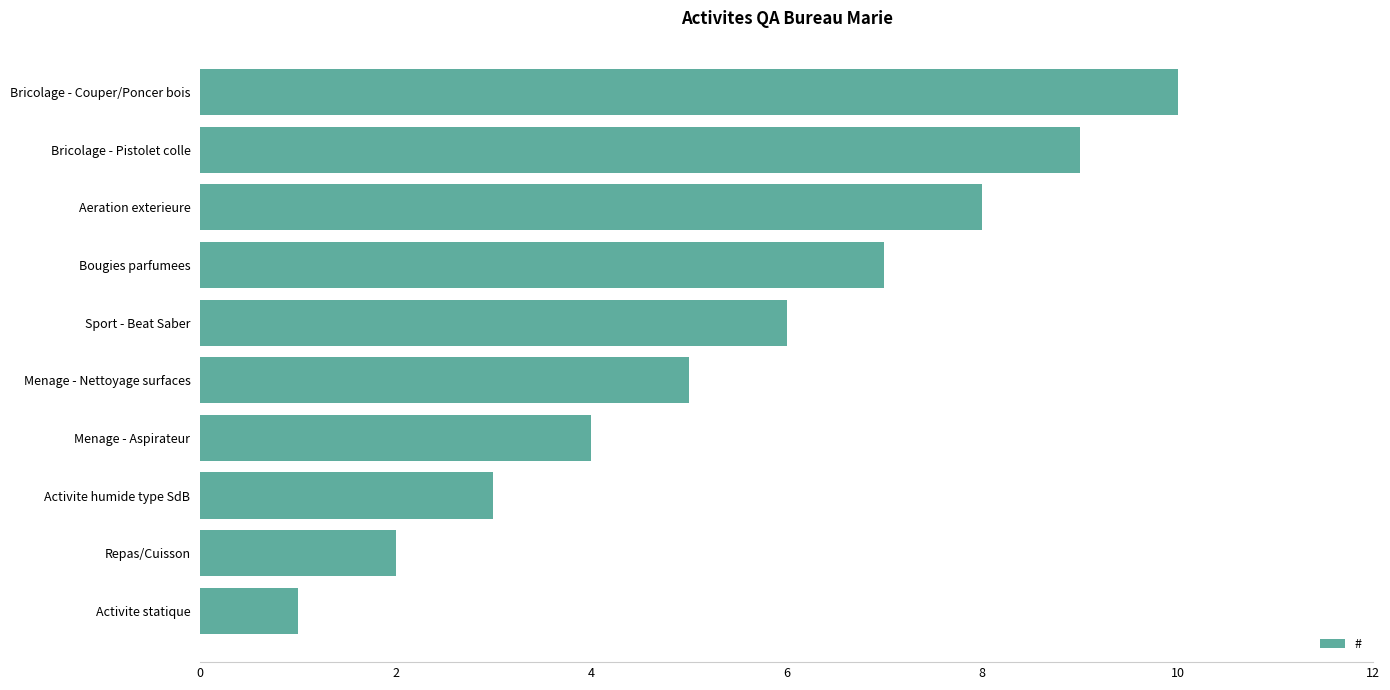

Which label corresponds to the largest value in the chart?

Bricolage - Couper/Poncer bois